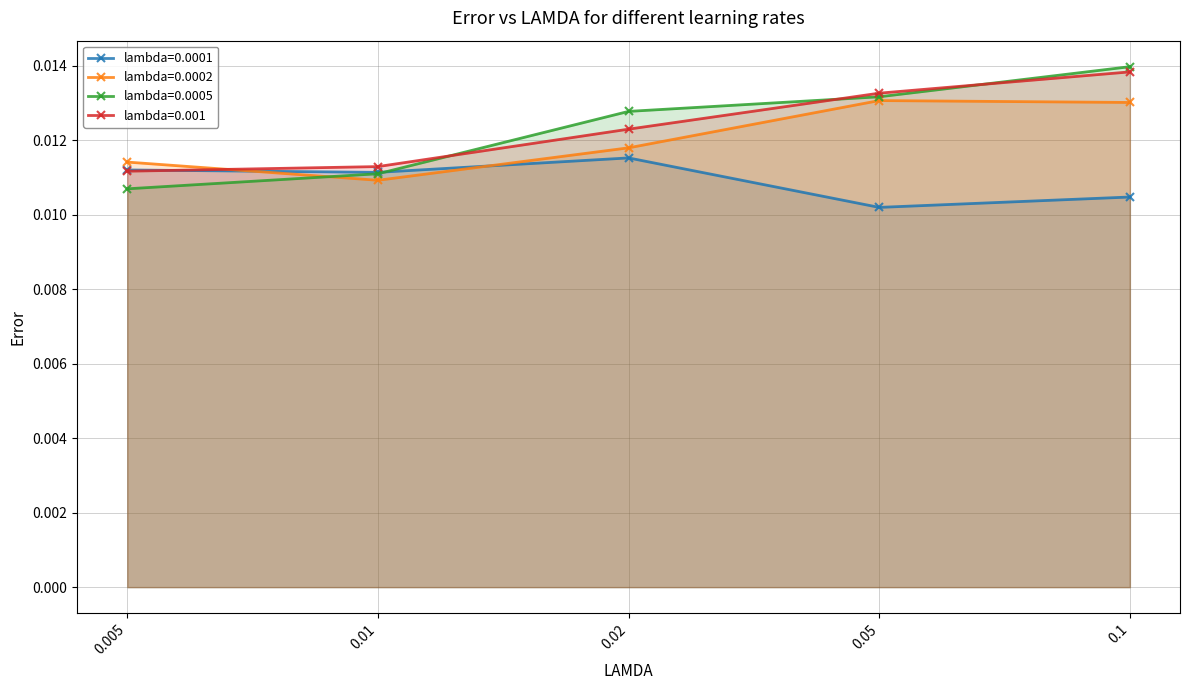

What is the label of the 5th point from the right?

0.005